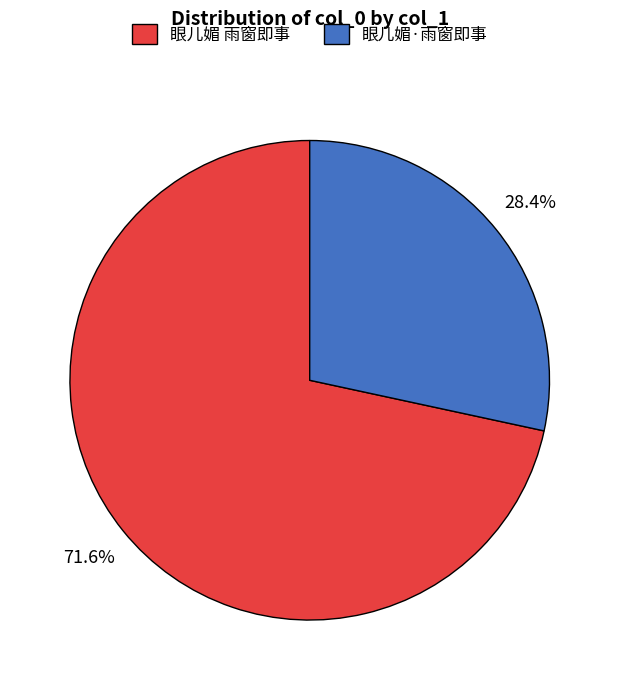

To the nearest percent, what is the difference between the largest and smallest slice percentages?

43%